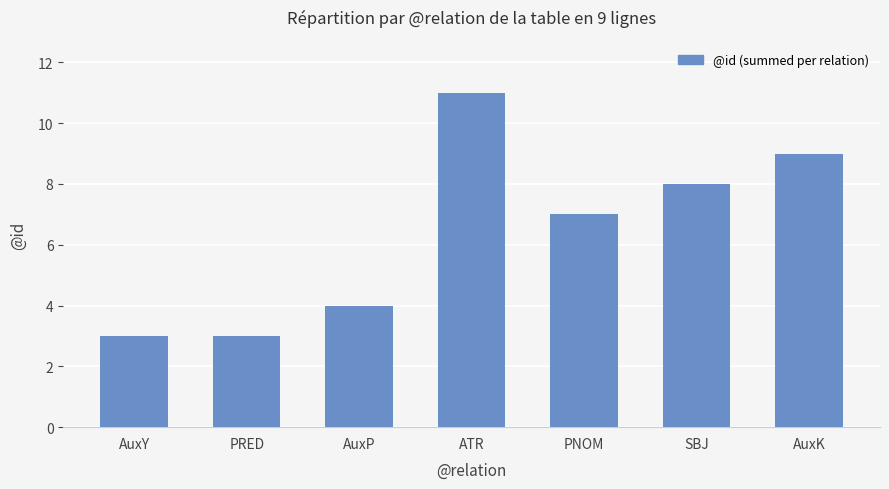

The value at PNOM is 3. True or false?

False